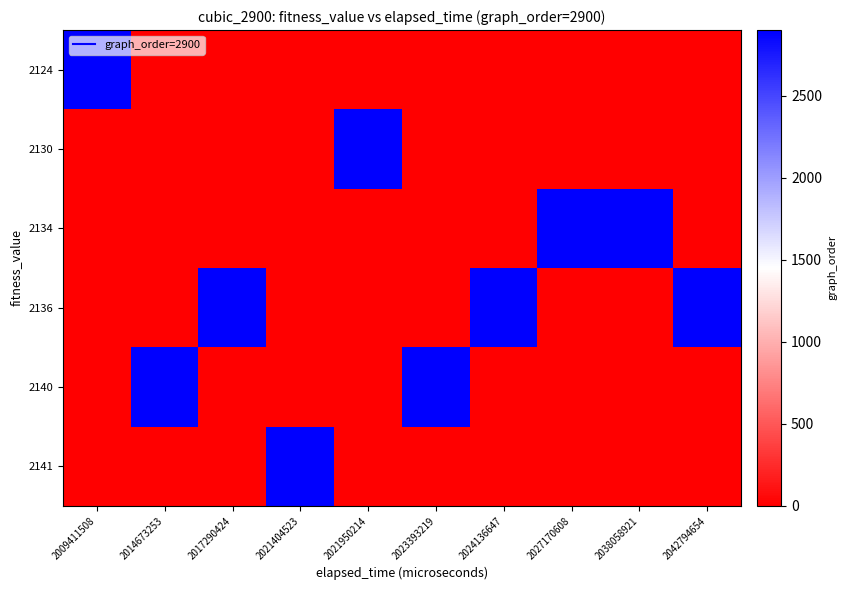

At which category is the sum across all series the highest?

2009411508